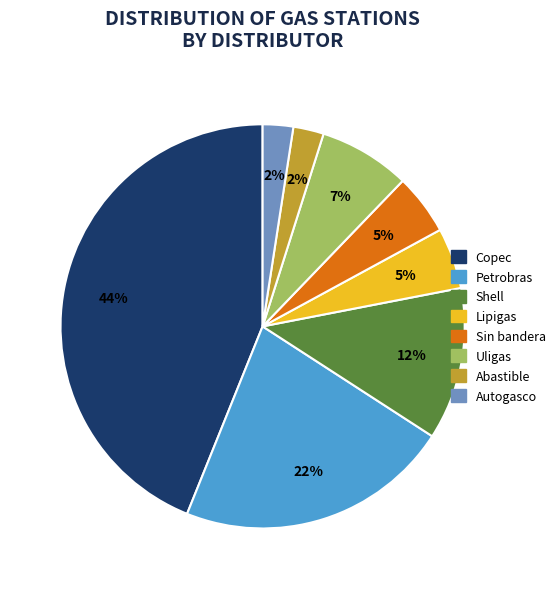

Which has a higher value, Uligas or Shell?

Shell